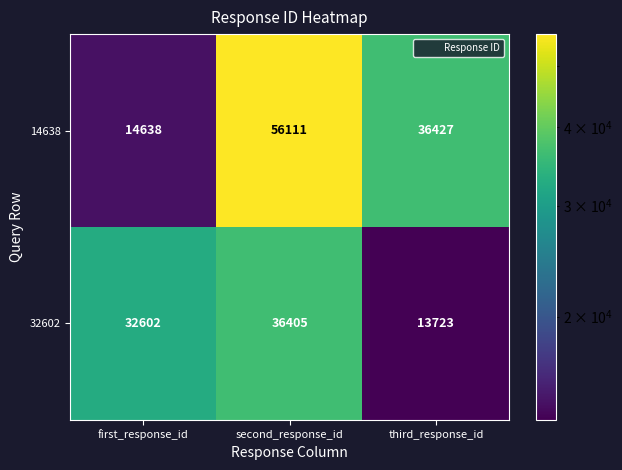

Count the number of categories in the chart.

3